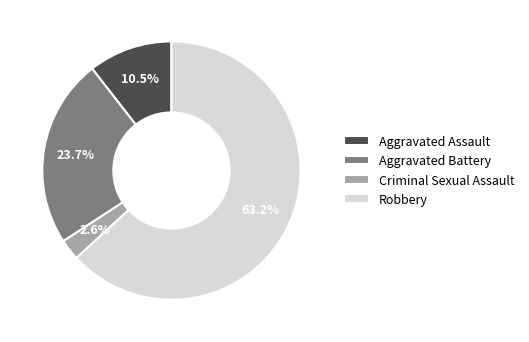

Which category has the smallest portion of the pie?

Criminal Sexual Assault